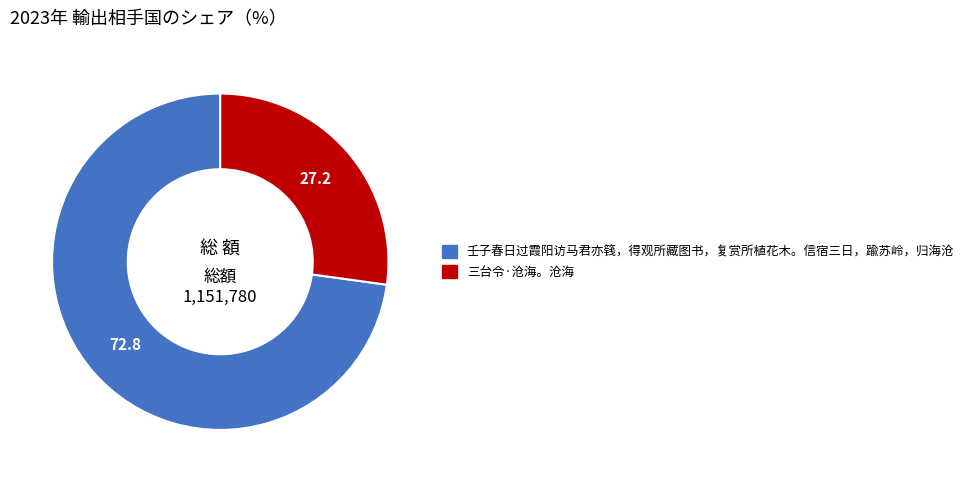

True or false: 壬子春日过霞阳访马君亦篯，得观所藏图书，复赏所植花木。信宿三日，踰苏岭，归海沧 accounts for 60% of the total.

False